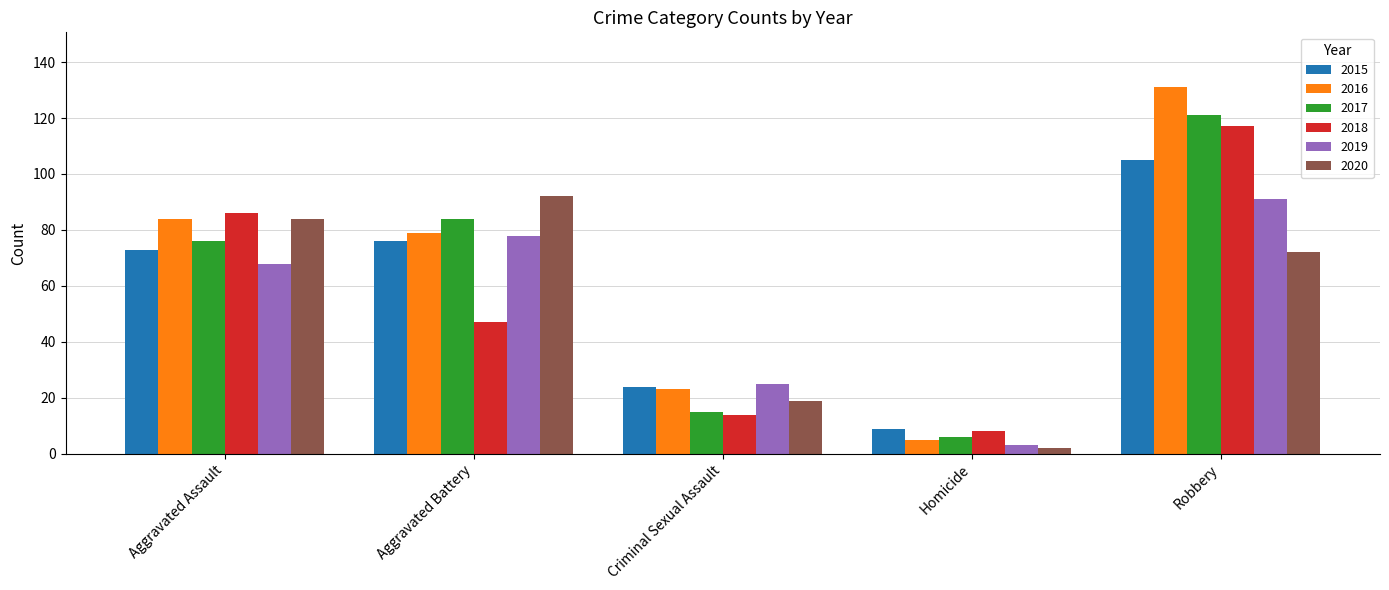

What is the sum of all 2016 values?

322